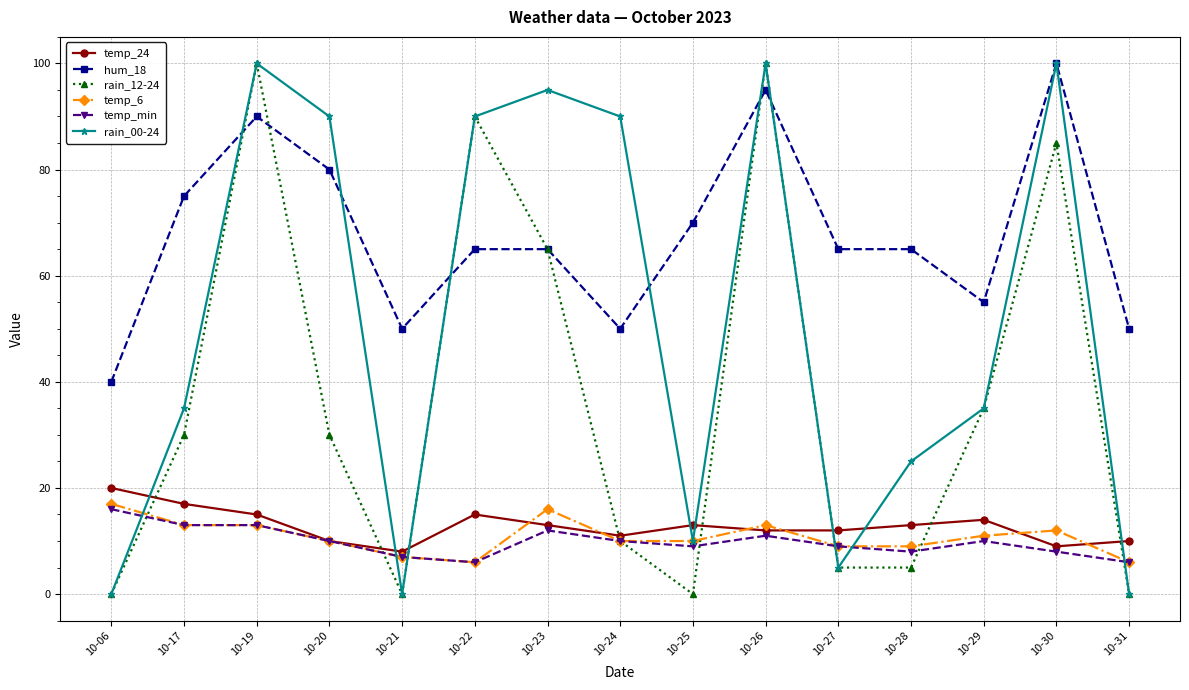

At how many categories does at least one series exceed 45?

14